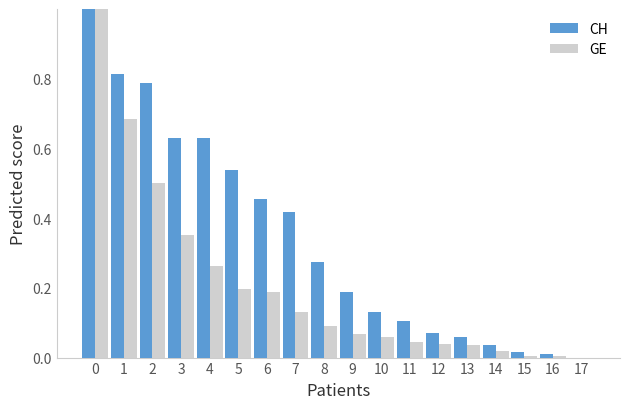

Are the bars grouped side by side (vs. stacked)?

Yes